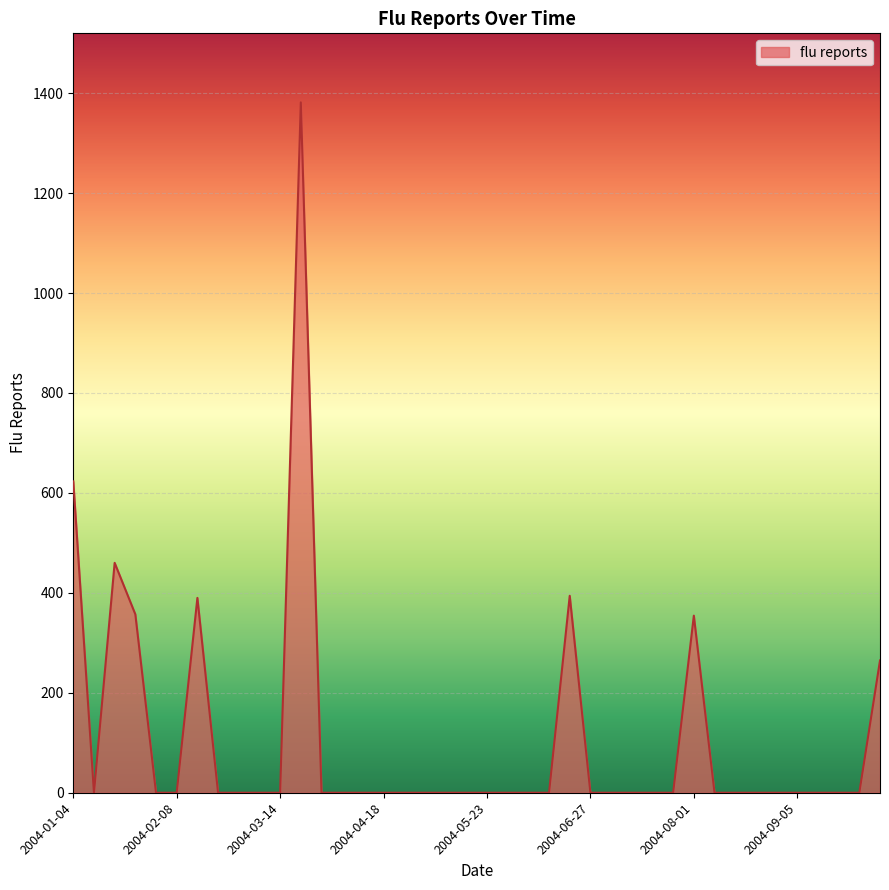

What is the greatest value displayed?

1381.5